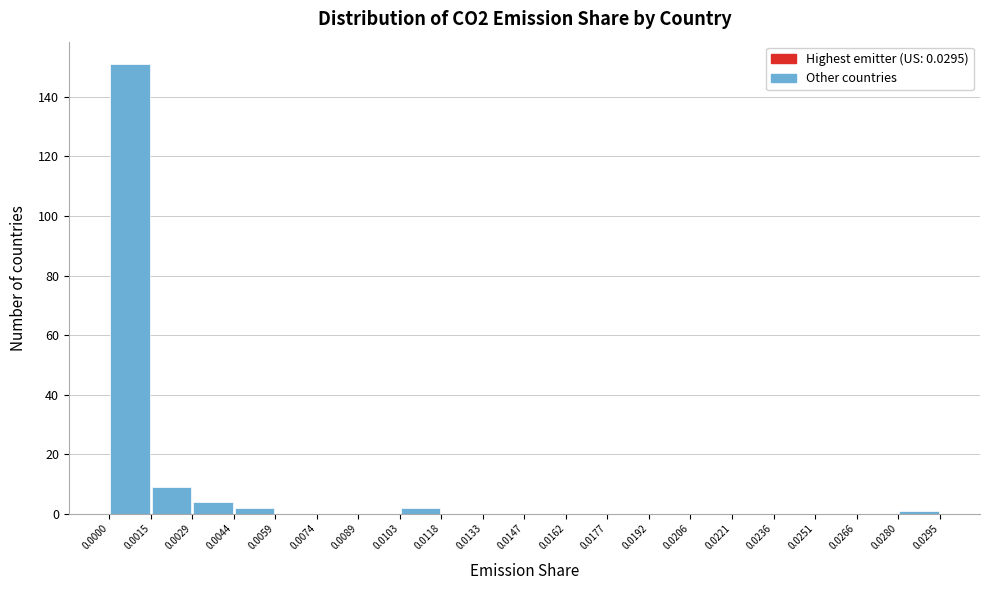

Reading left to right, list every bar in this chart as the range it spans on the x-axis followed by its height. The values are not printed on the chart, so give them approximately, as read against the axis.

0.0000 to 0.0015: 152
0.0015 to 0.0029: 10
0.0029 to 0.0044: 4
0.0044 to 0.0059: 2
0.0059 to 0.0074: 0
0.0074 to 0.0089: 0
0.0089 to 0.0103: 0
0.0103 to 0.0118: 2
0.0118 to 0.0133: 0
0.0133 to 0.0147: 0
0.0147 to 0.0162: 0
0.0162 to 0.0177: 0
0.0177 to 0.0192: 0
0.0192 to 0.0206: 0
0.0206 to 0.0221: 0
0.0221 to 0.0236: 0
0.0236 to 0.0251: 0
0.0251 to 0.0266: 0
0.0266 to 0.0280: 0
0.0280 to 0.0295: under 2